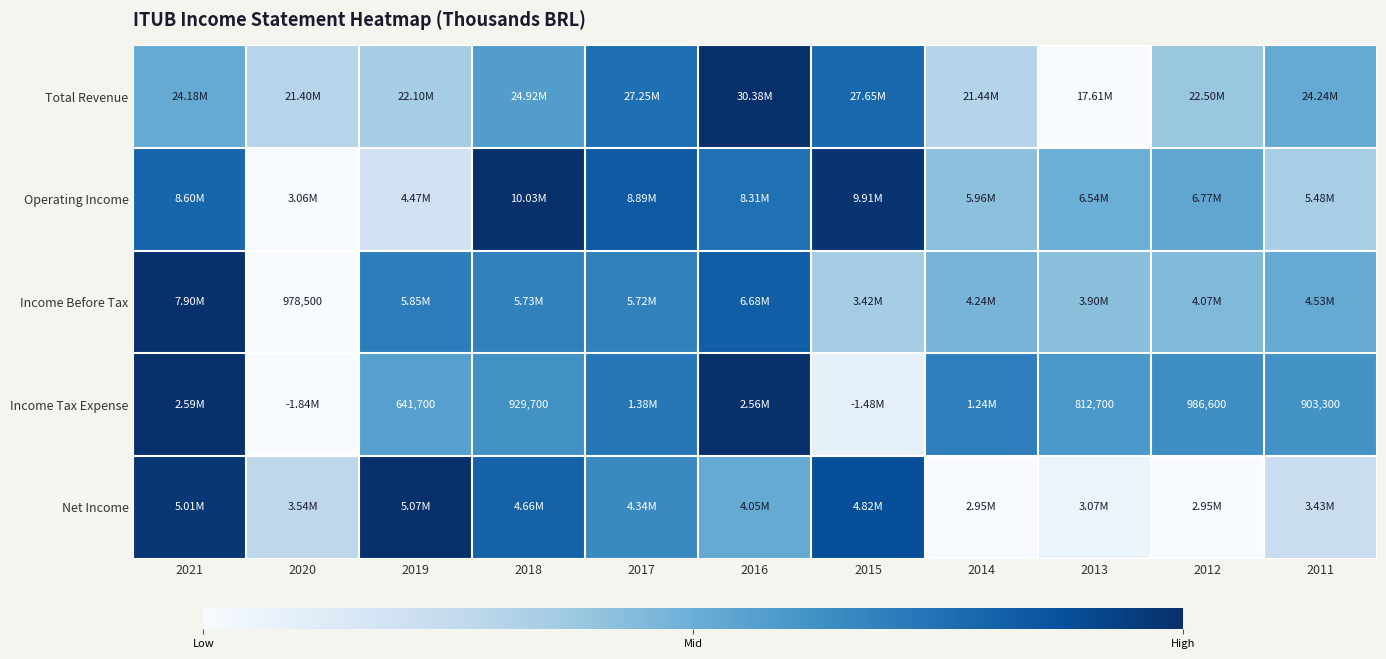

Between 2012 and 2013, which is larger?

2012